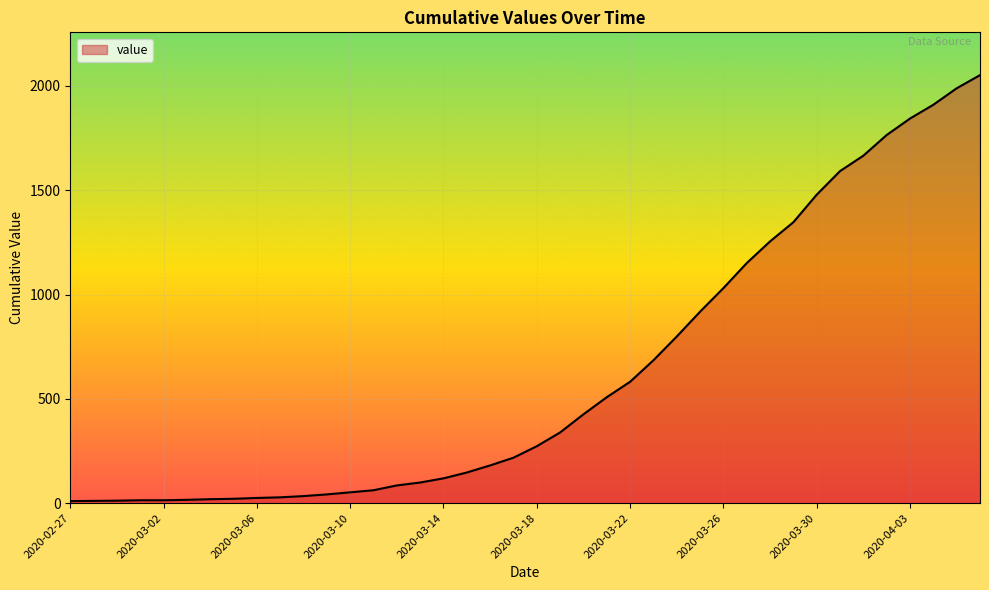

What is the smallest value displayed?

10